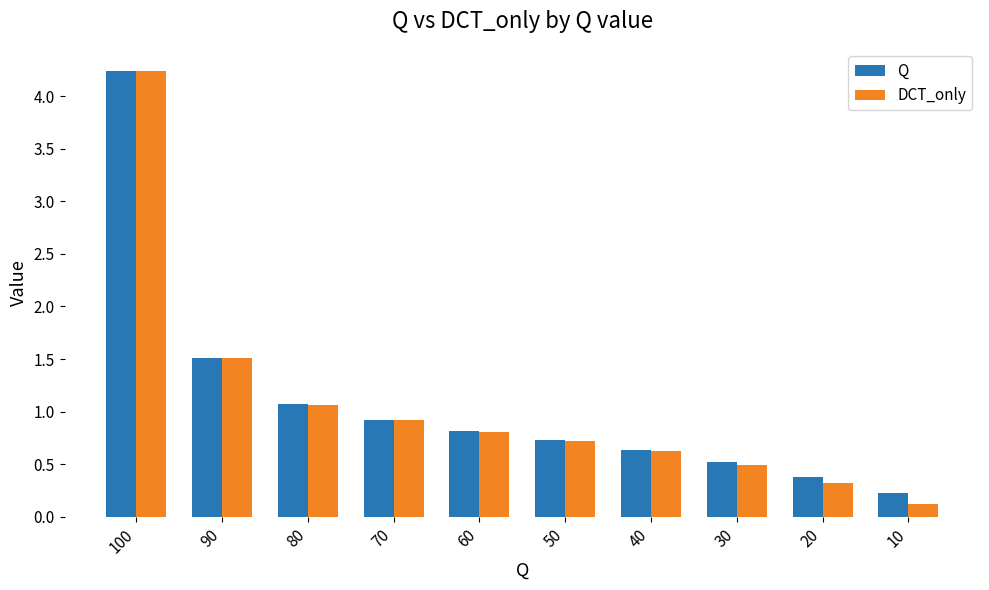

Rank the categories by DCT_only value from lowest to highest.

10, 20, 30, 40, 50, 60, 70, 80, 90, 100